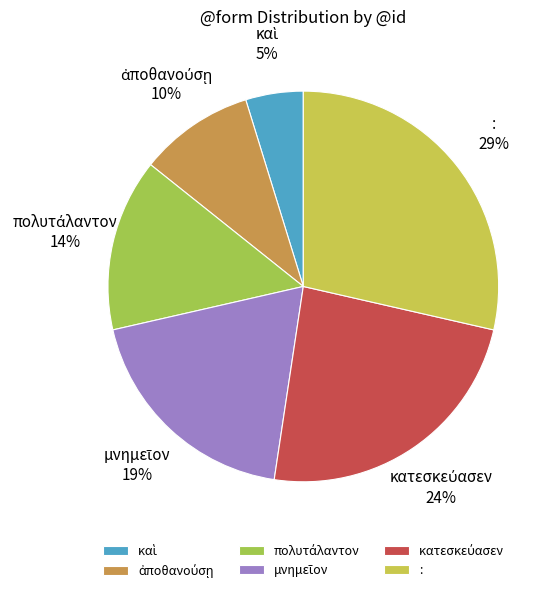

True or false: : accounts for 23% of the total.

False